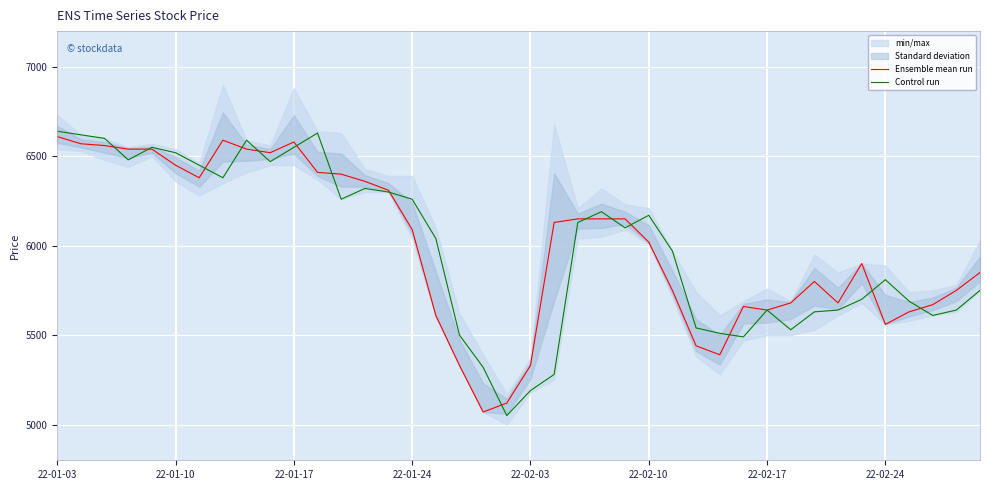

Which series has the largest range (max minus min)?

Control run